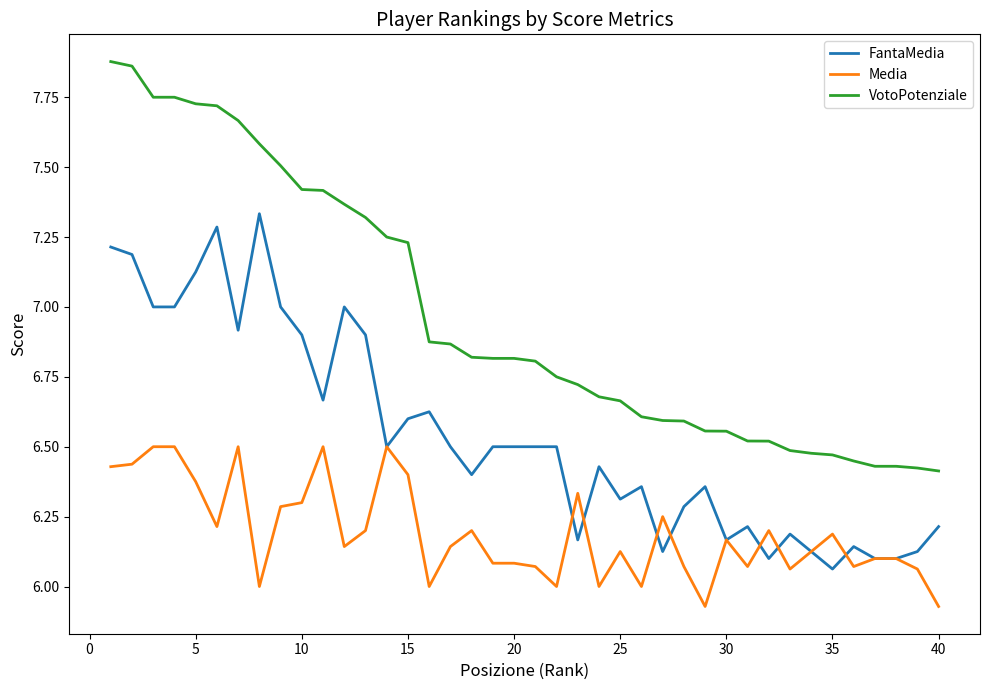

Which series has the widest spread of values?

VotoPotenziale